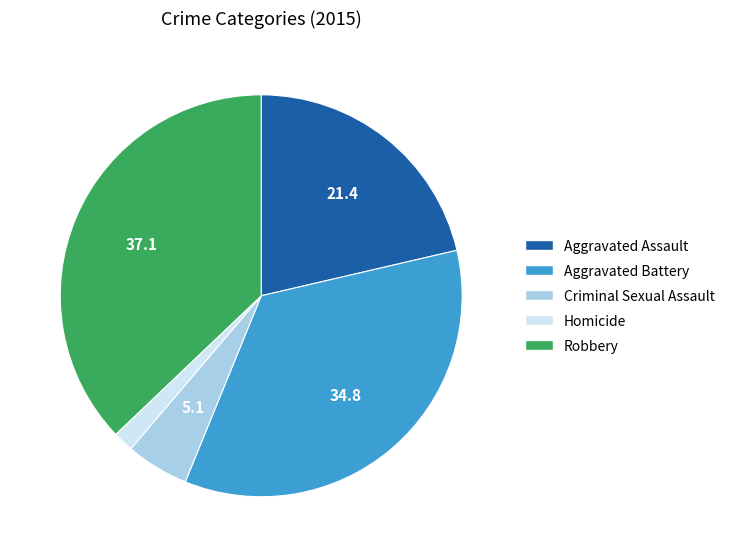

Which category has the smallest portion of the pie?

Homicide